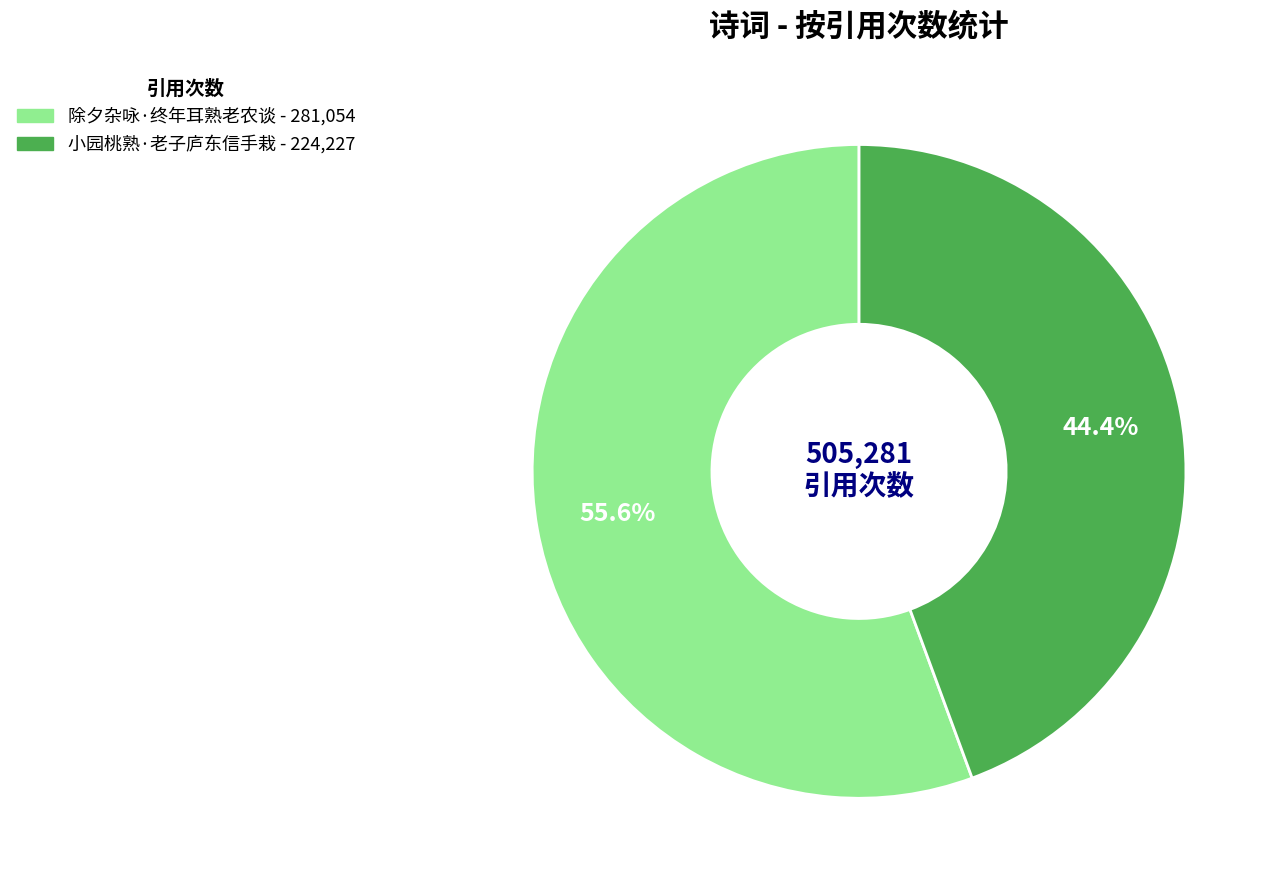

To the nearest percent, what percentage of the pie is 小园桃熟·老子庐东信手栽?

44%